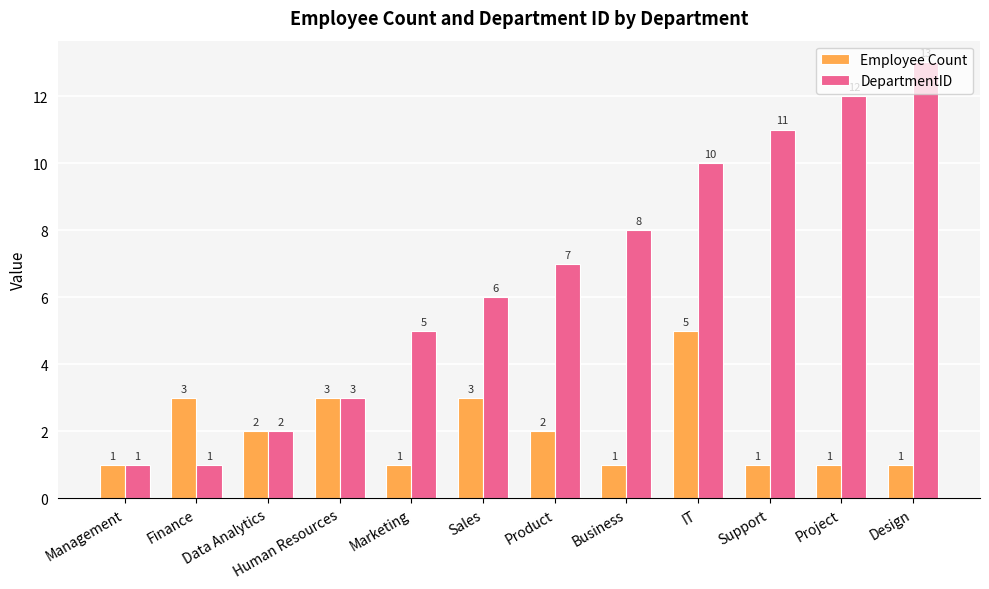

The DepartmentID series shows 10 at IT. True or false?

True